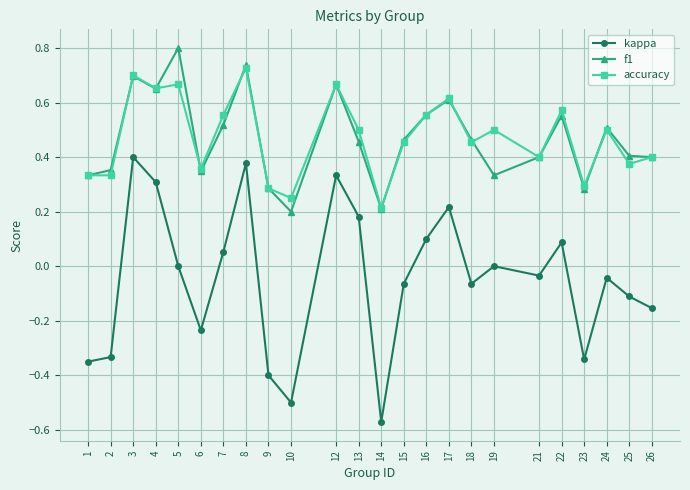

True or false: kappa and accuracy intersect in this chart.

False